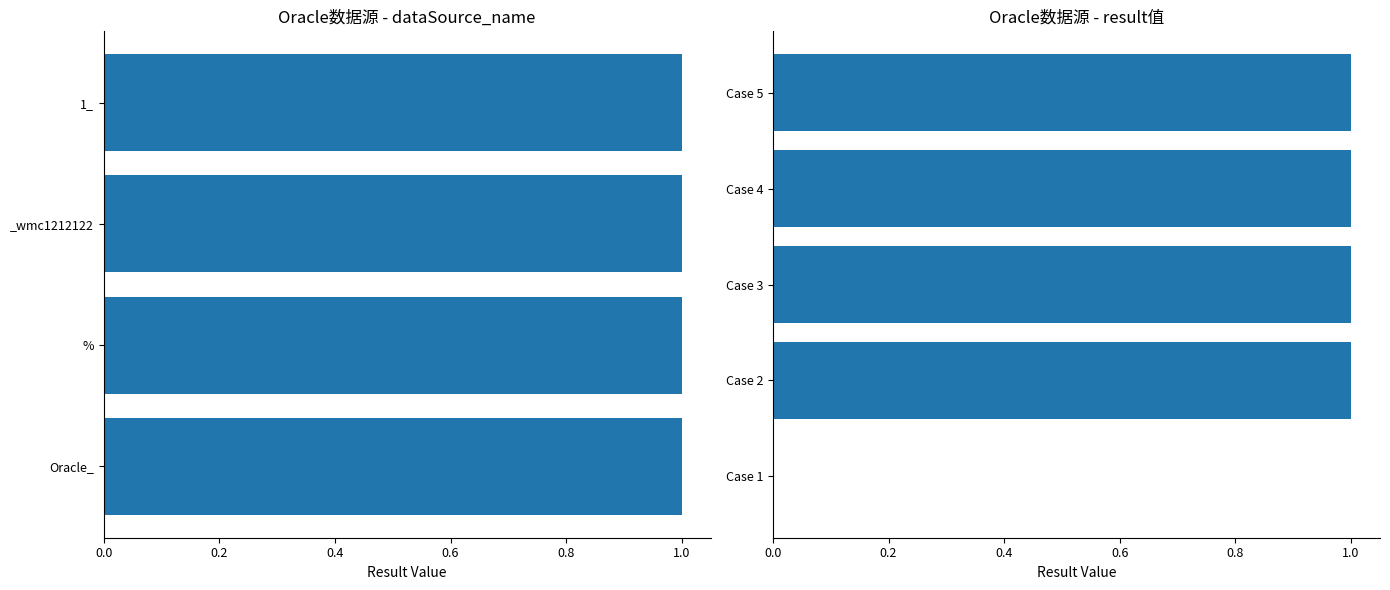

What is the value of the 2nd bar from the left?

1